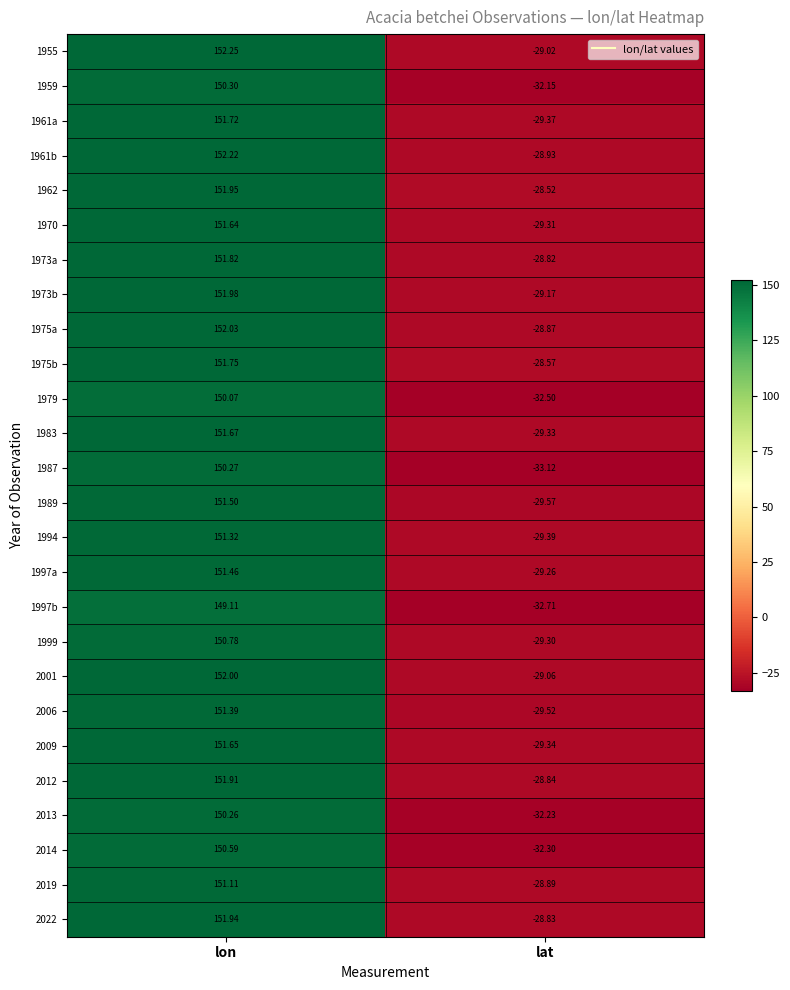

What is the difference between the highest and lowest values at lat?

4.6